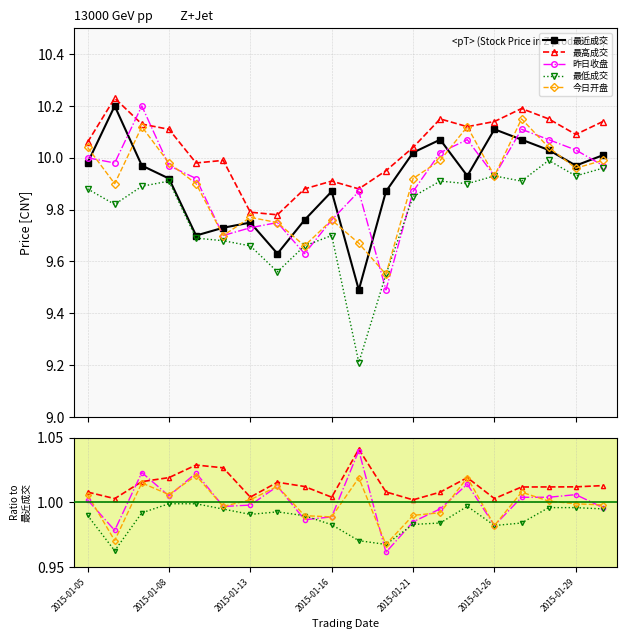

True or false: 今日开盘 has a value of 1.0 at 2015-01-26.

True